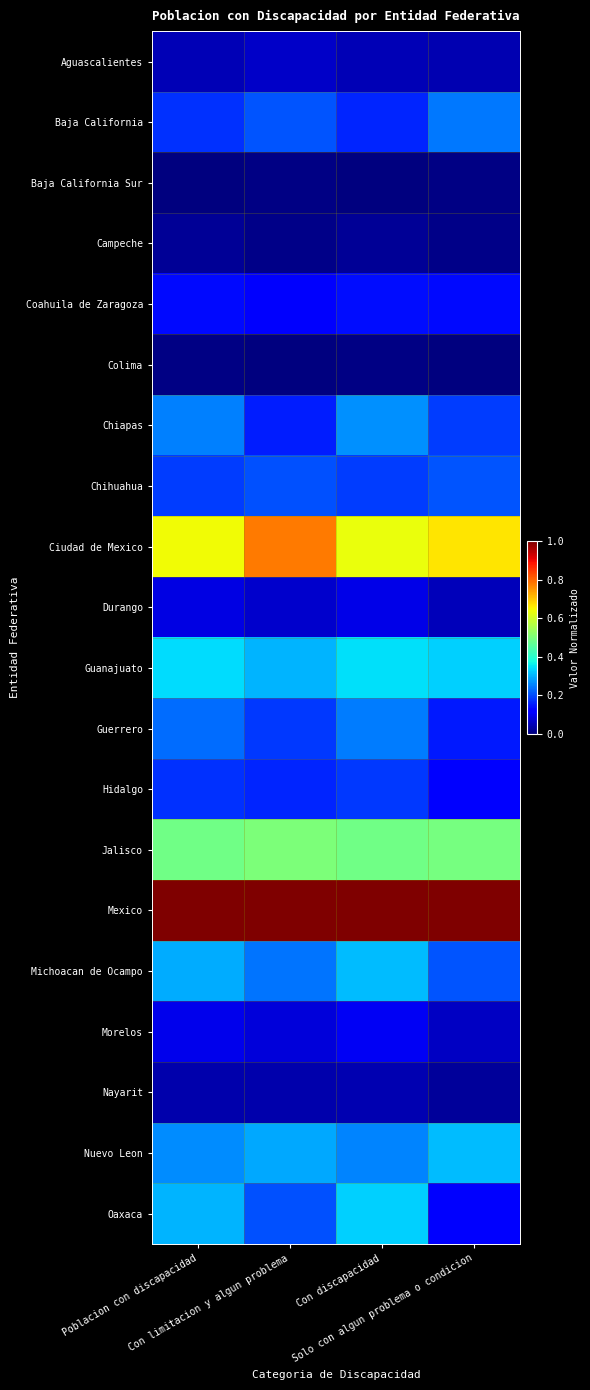

What is the total value across all series at Poblacion con discapacidad?

4.8